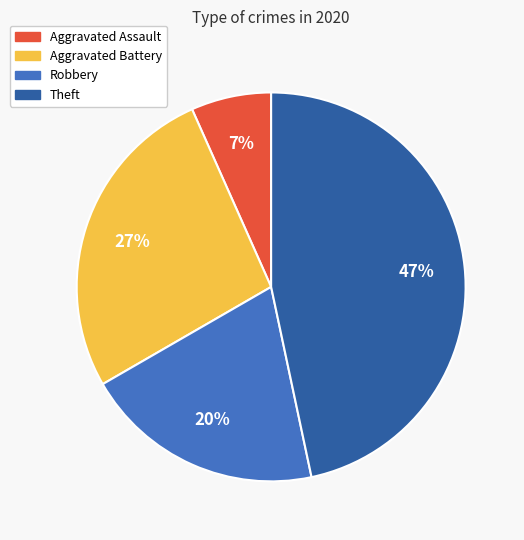

Which category has the biggest portion of the pie?

Theft